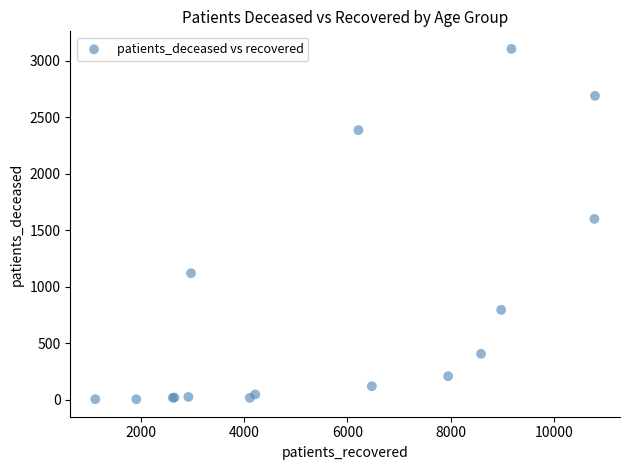

What Y value in the scatter plot is closest to 1554?

1600